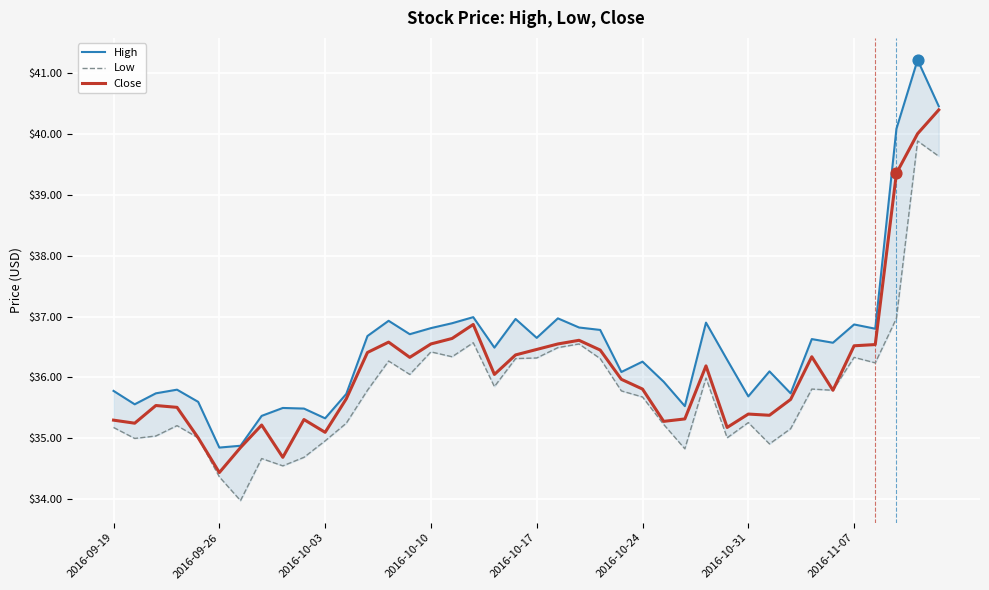

Which series contains the highest Y value?

High